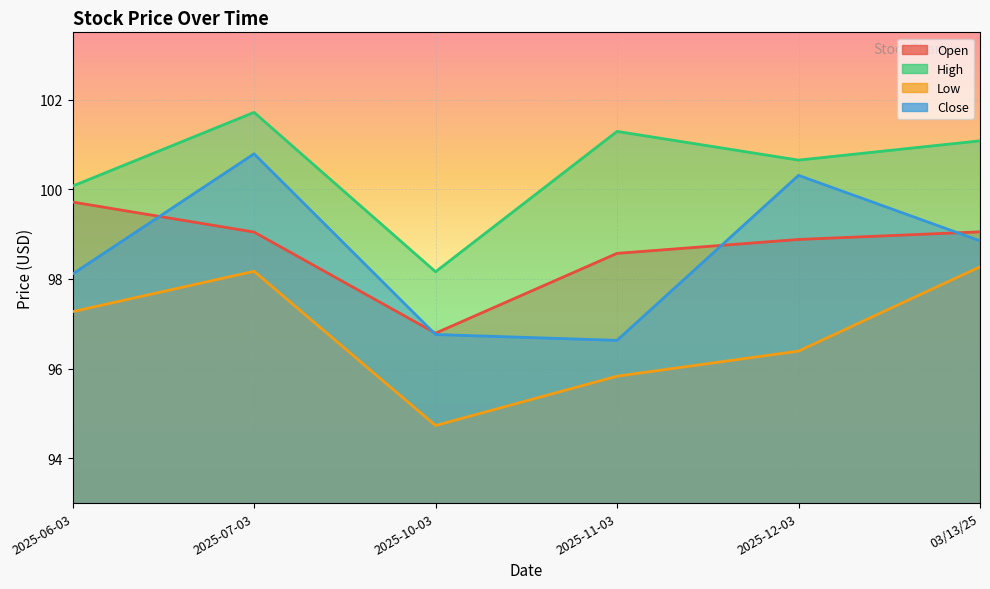

How many categories are shown in the chart?

6